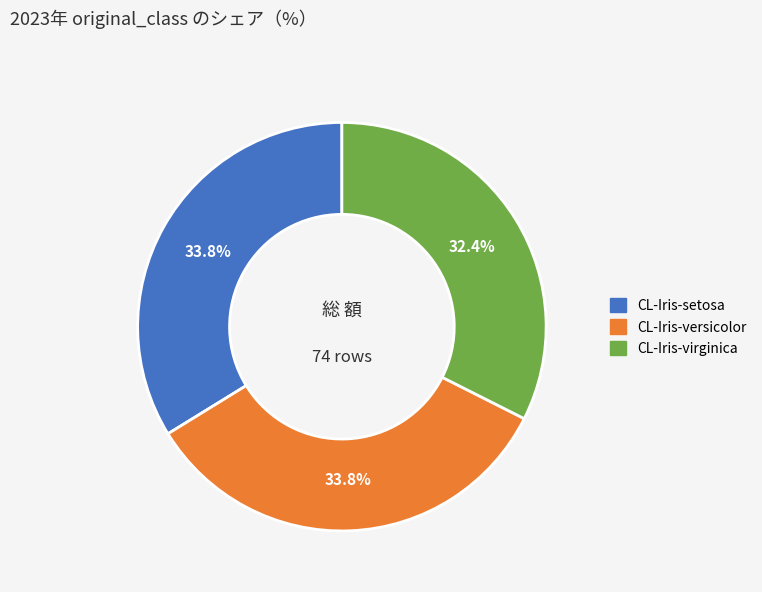

To the nearest percent, what portion does CL-Iris-setosa represent?

34%